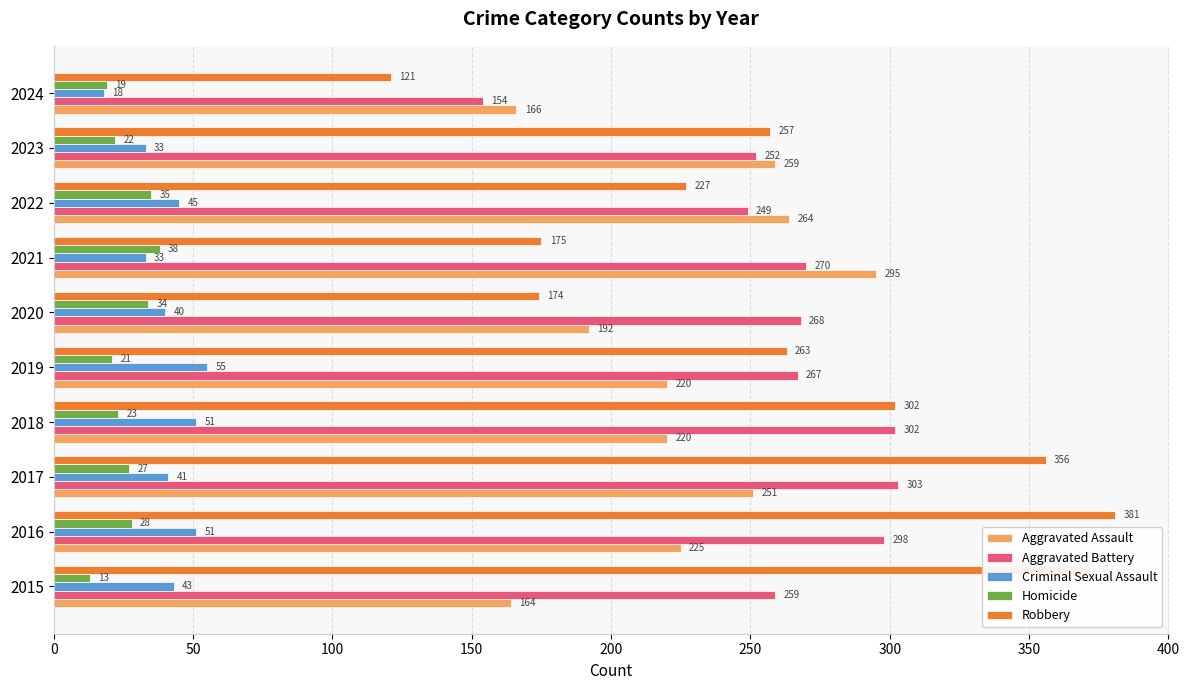

Rank the series by their maximum value, from highest to lowest.

Robbery, Aggravated Battery, Aggravated Assault, Criminal Sexual Assault, Homicide